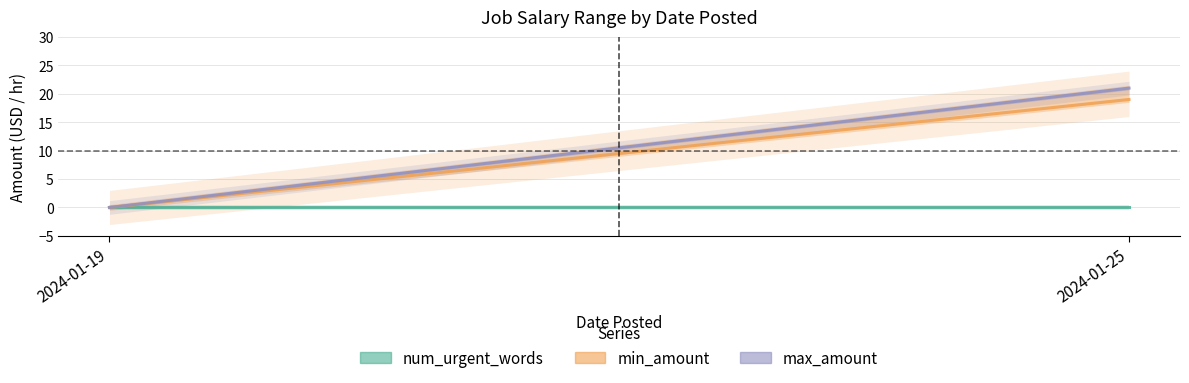

True or false: min_amount has a value of 12 at 2024-01-19.

False